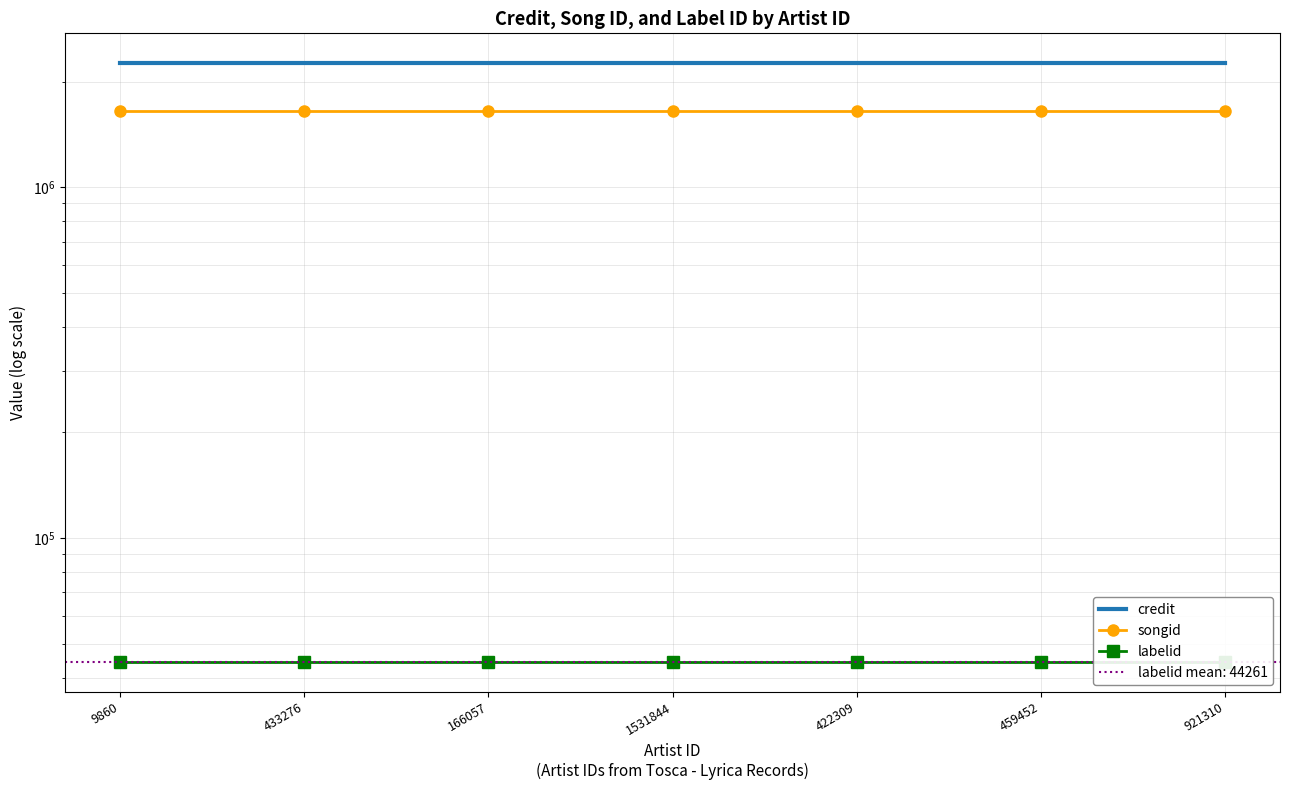

Which series has the largest total across all categories?

credit